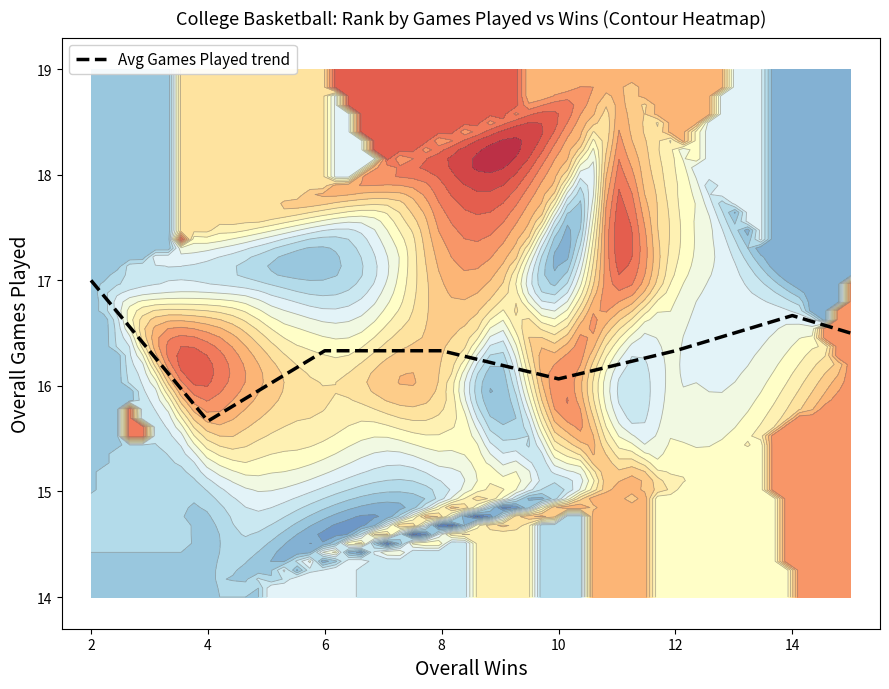

Reading left to right, transcribe all the data shown in this chart.

17.0	15.7	16.3	16.3	16.1	16.3	16.7	16.5